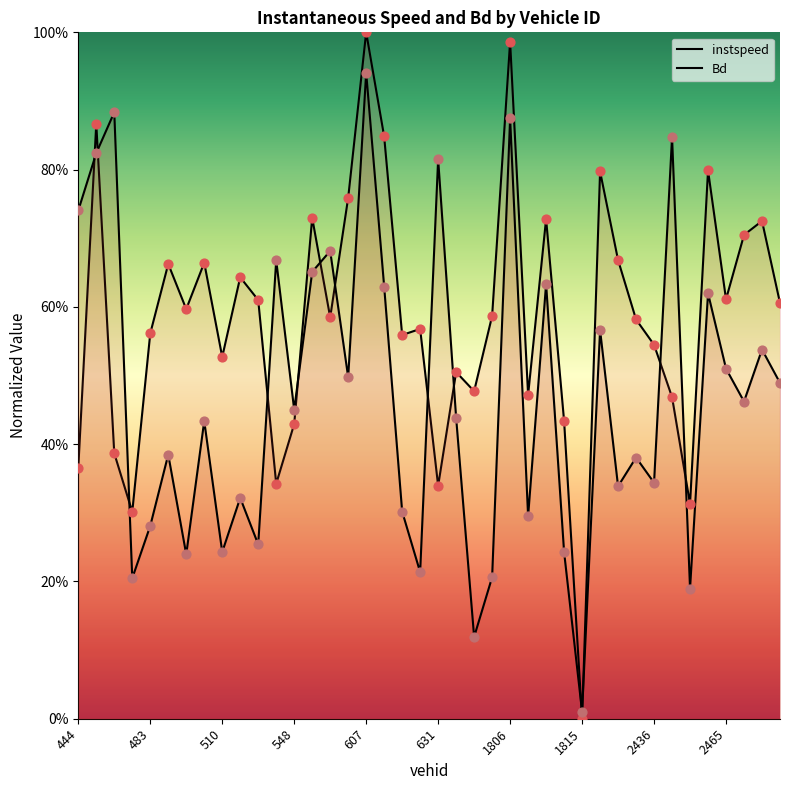

Which series has the largest Y range (max minus min)?

instspeed